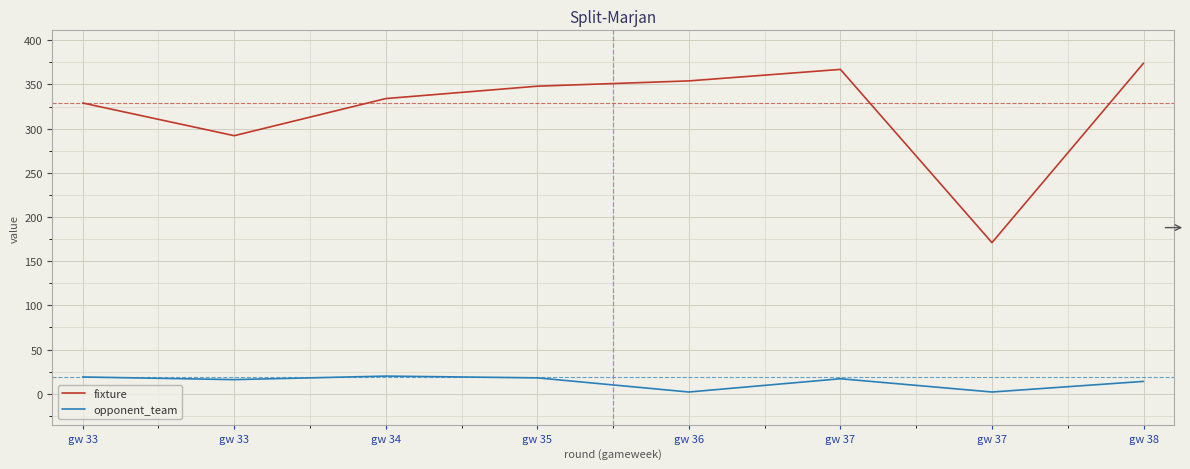

What is the sum of the fixture values at gw 35 and gw 38?

722